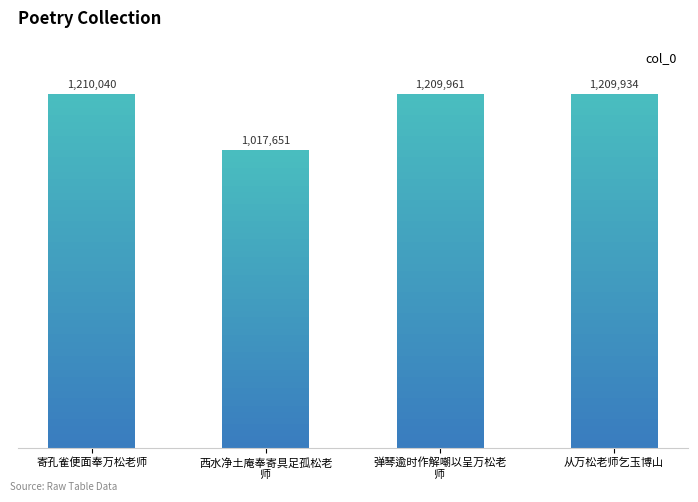

How many data points are less than 1209961?

2